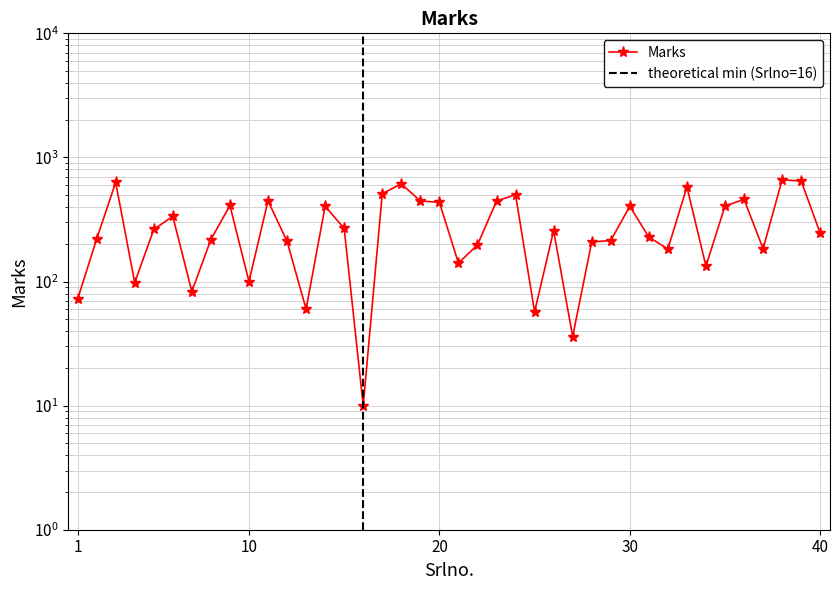

How many lines are shown in the chart?

1